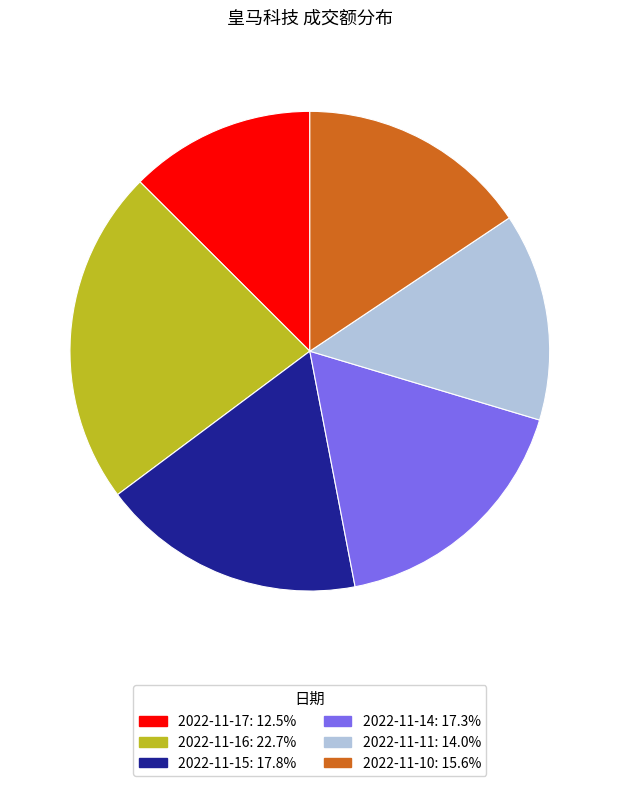

Does any single category account for the majority?

No